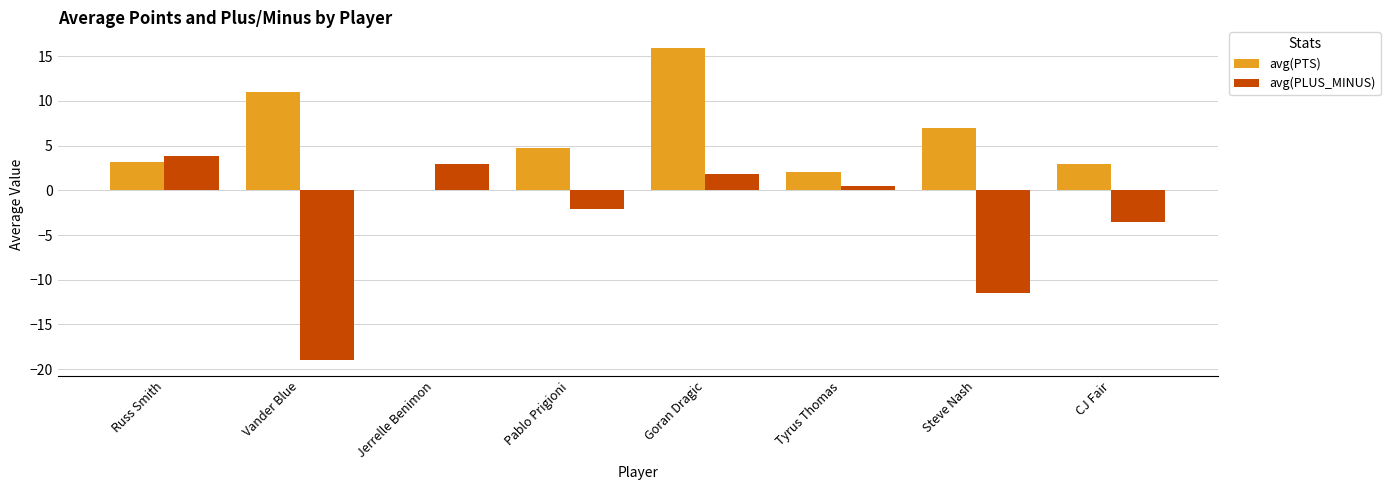

Read the avg(PTS) value at Vander Blue.

11.0